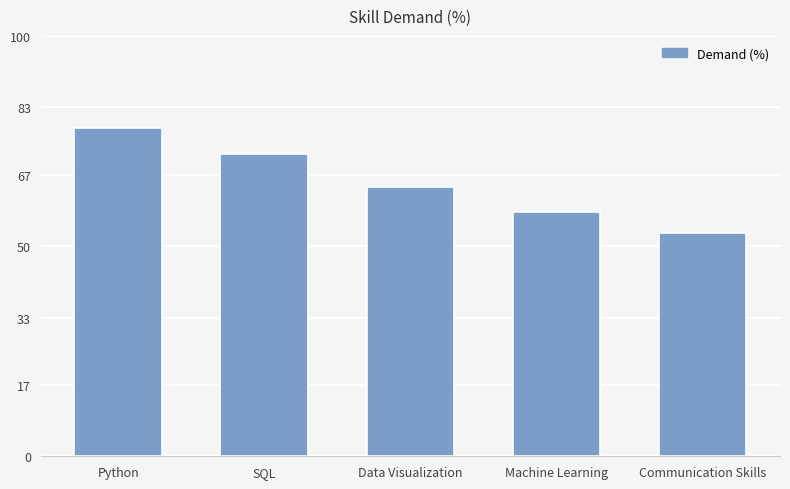

Reading left to right, transcribe all the data shown in this chart.

Python=78	SQL=72	Data Visualization=64	Machine Learning=58	Communication Skills=53